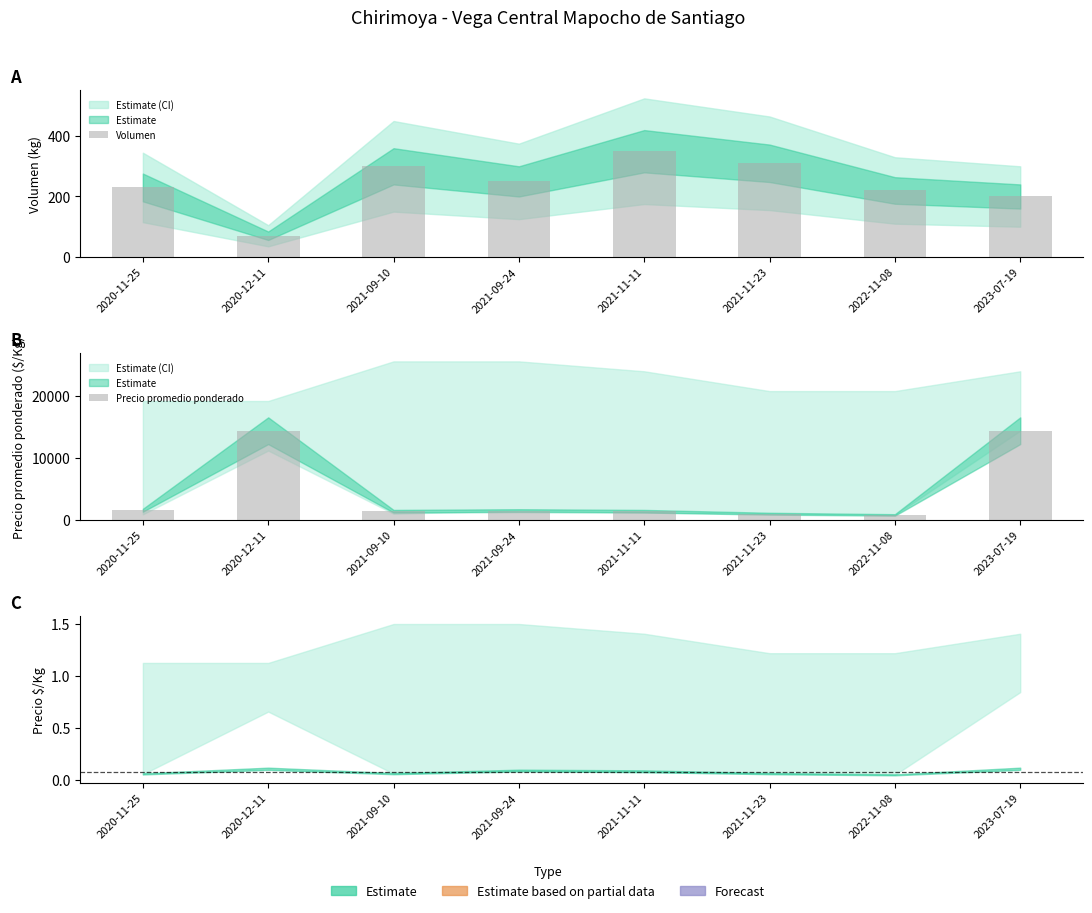

Rank the series by their average value, from lowest to highest.

Volumen, Precio promedio ponderado